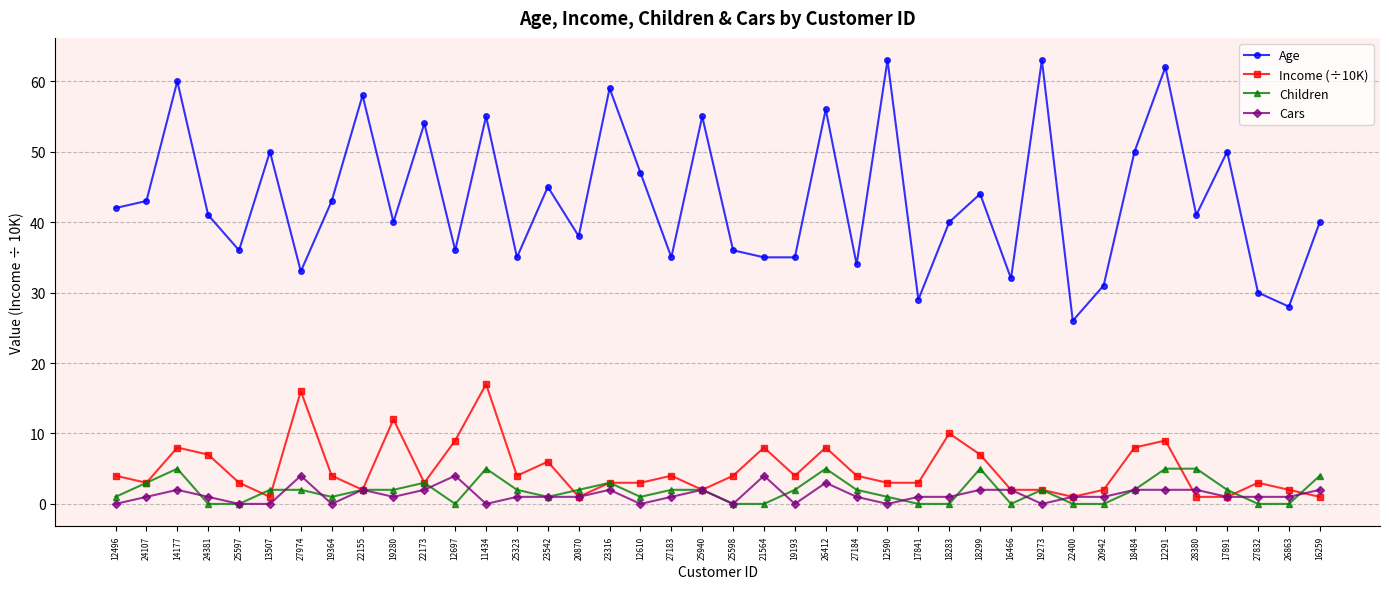

What is the total value across all series at 22155?

64